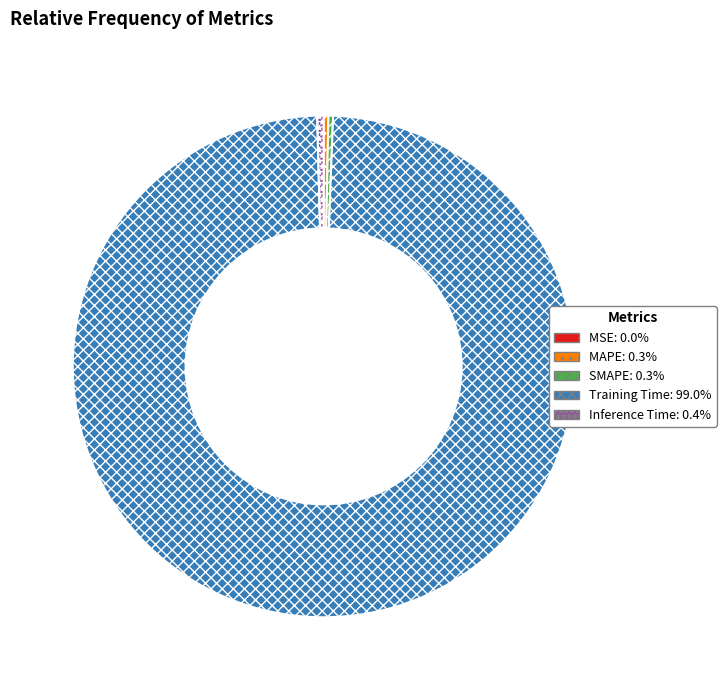

Which category accounts for the majority?

Training Time